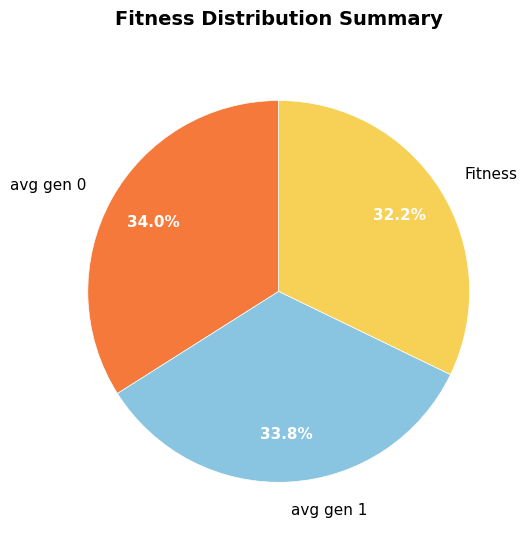

What percentage is the Fitness slice, to the nearest percent?

32%